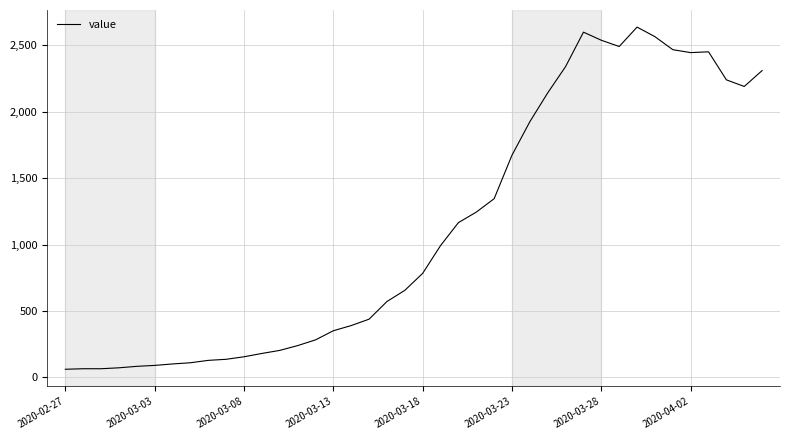

What is the maximum value shown in the chart?

2637